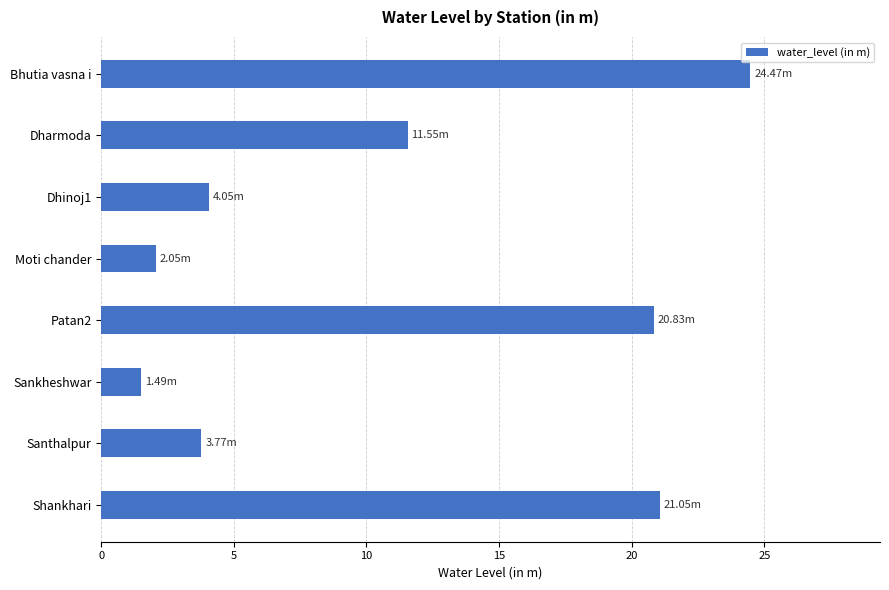

What is the change in value from Moti chander to Sankheshwar?

-0.6